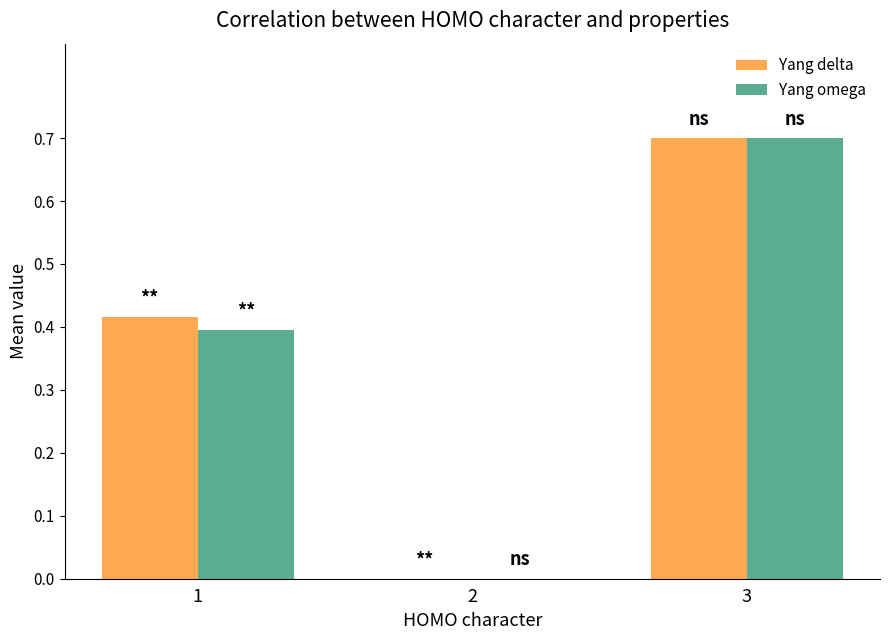

How many distinct data groups are displayed?

2